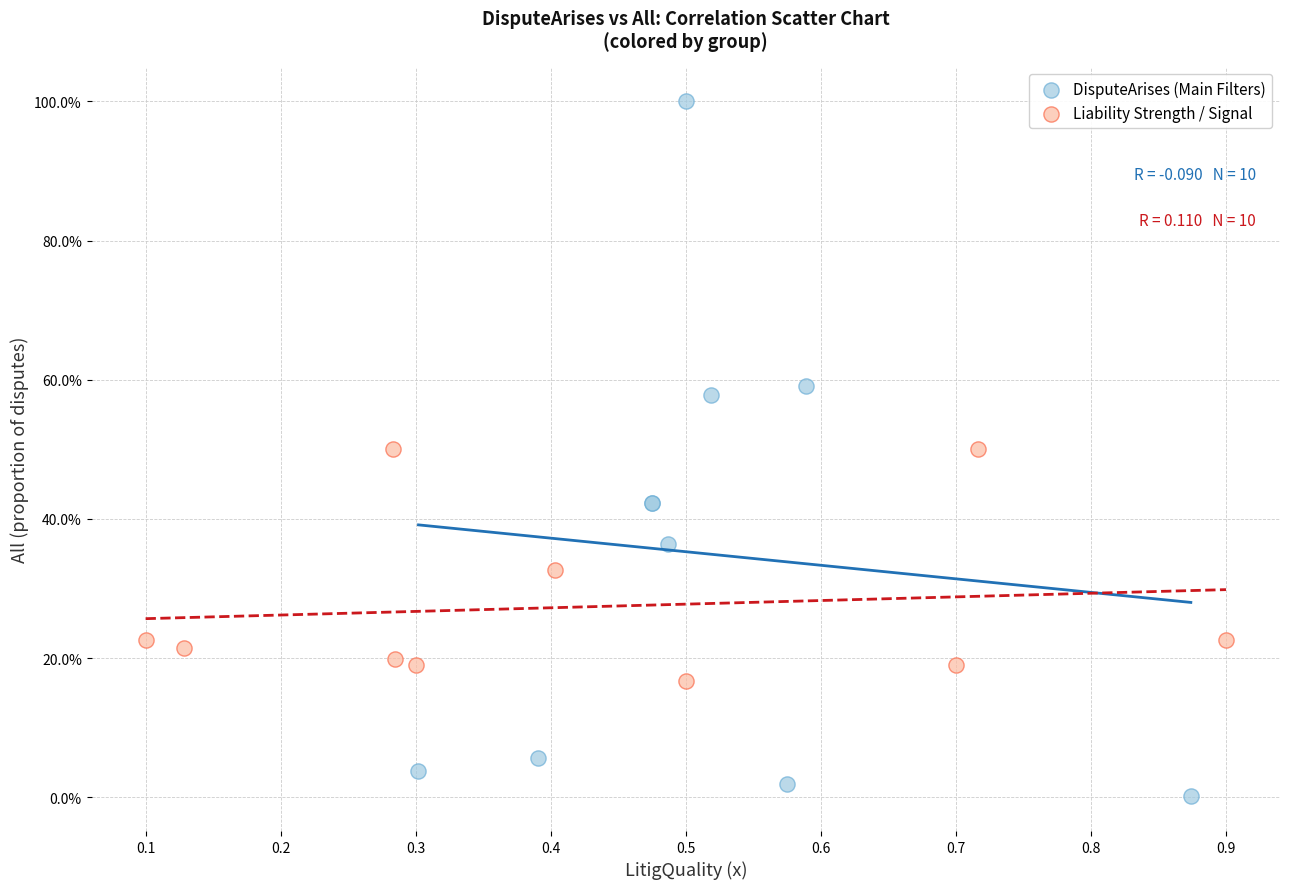

What are all the series names shown in the legend?

DisputeArises (Main Filters), Liability Strength / Signal